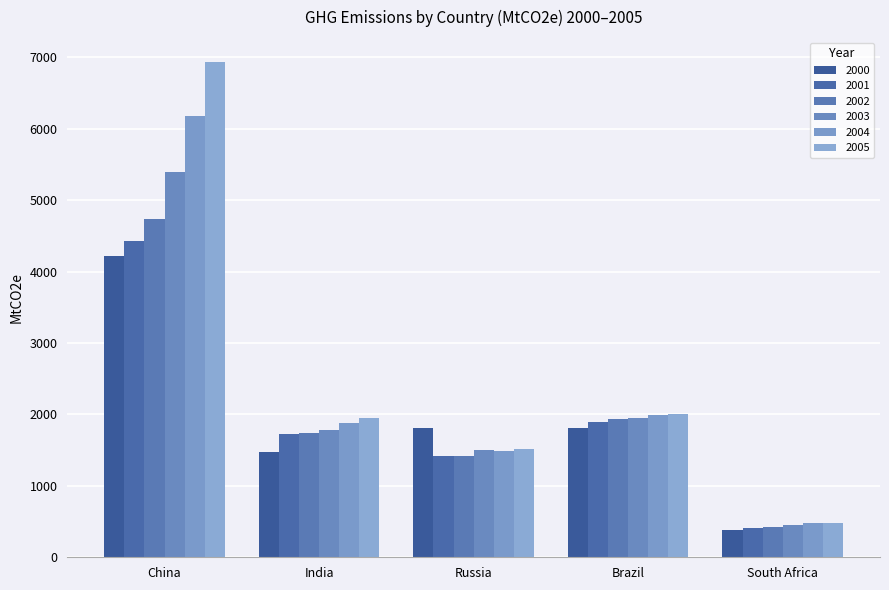

How many groups of bars are there?

5